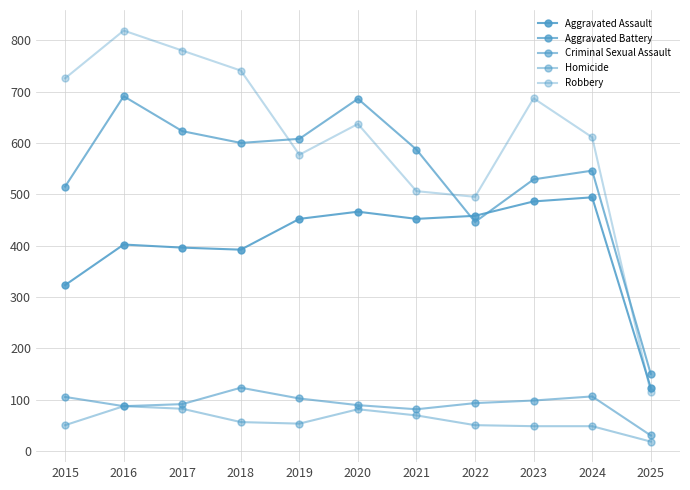

How many data points in Aggravated Battery are less than 587?

5